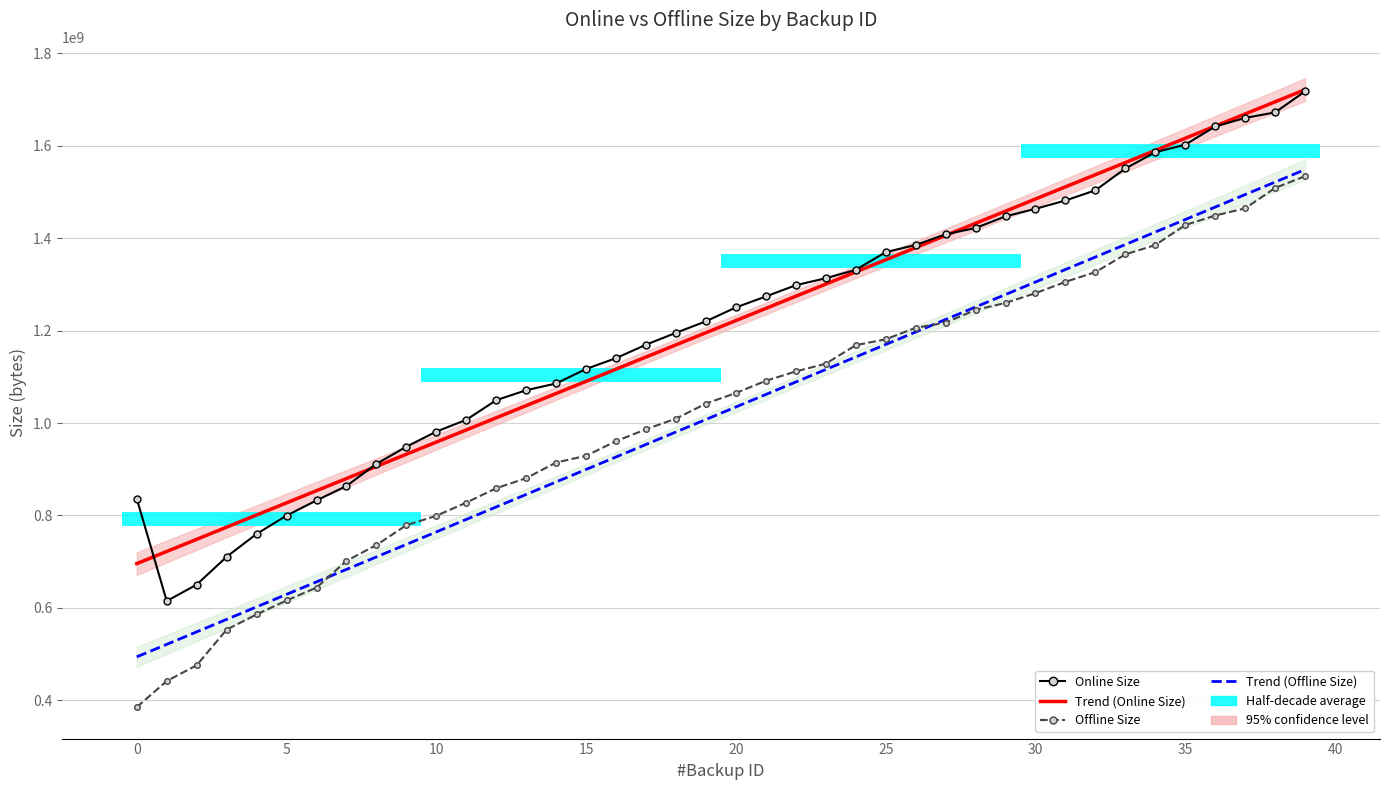

Which series changed the most between 11 and 38?

Trend (Offline Size)